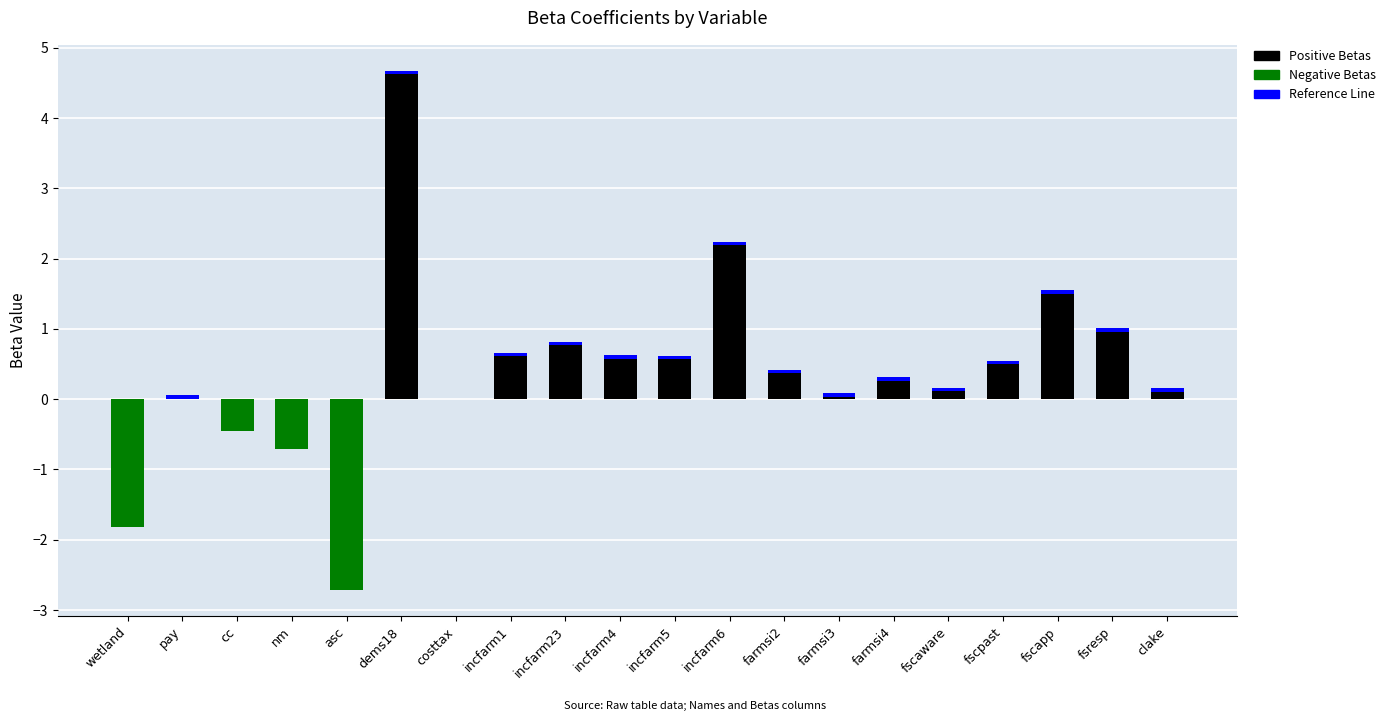

Which category has the lowest value in the Negative Betas series?

asc